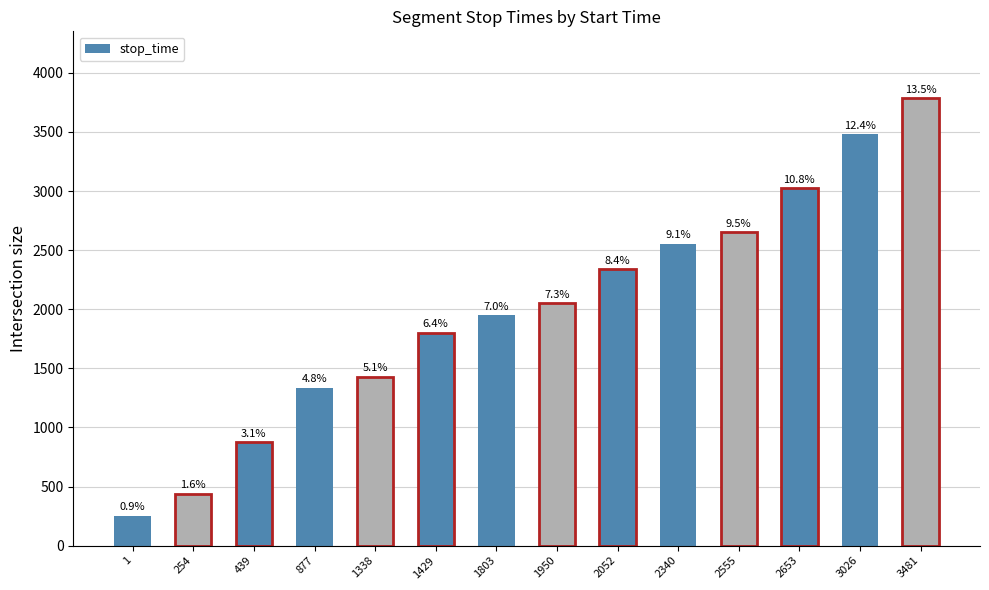

What value does the data have at 2052, to the nearest 50?

2350